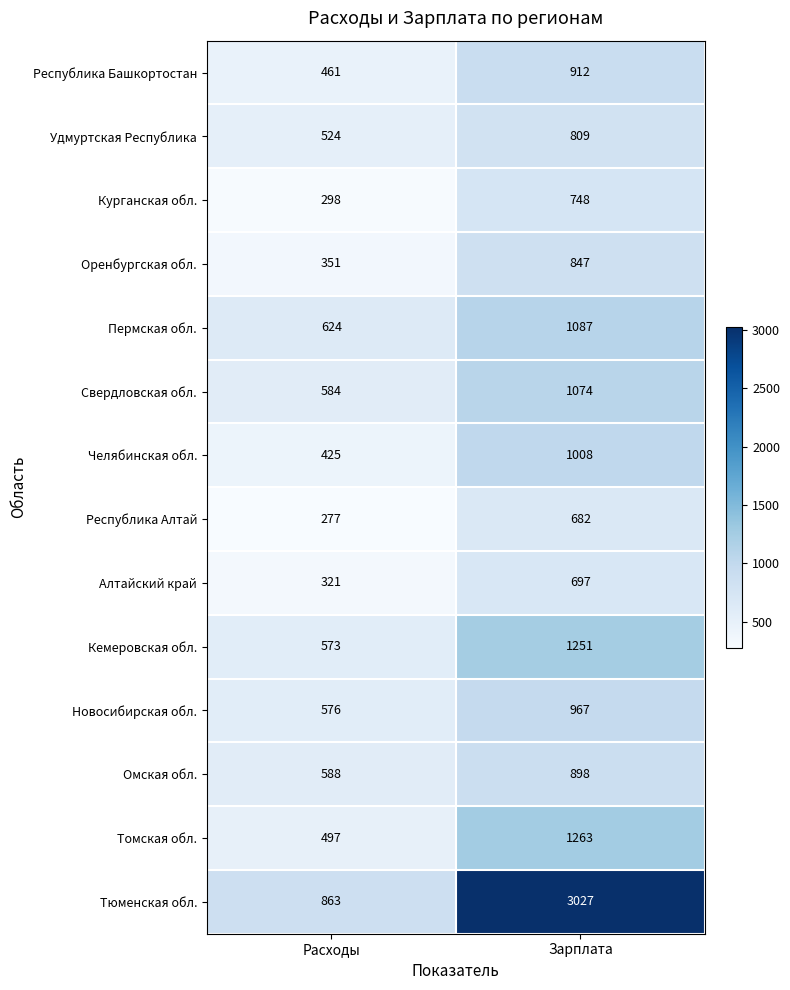

What is the minimum value shown in the chart?

277